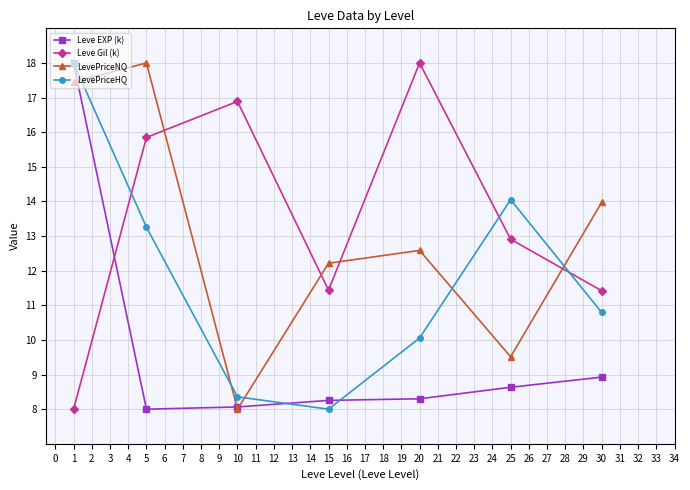

What is the difference between the highest and lowest values at 5?

10.0